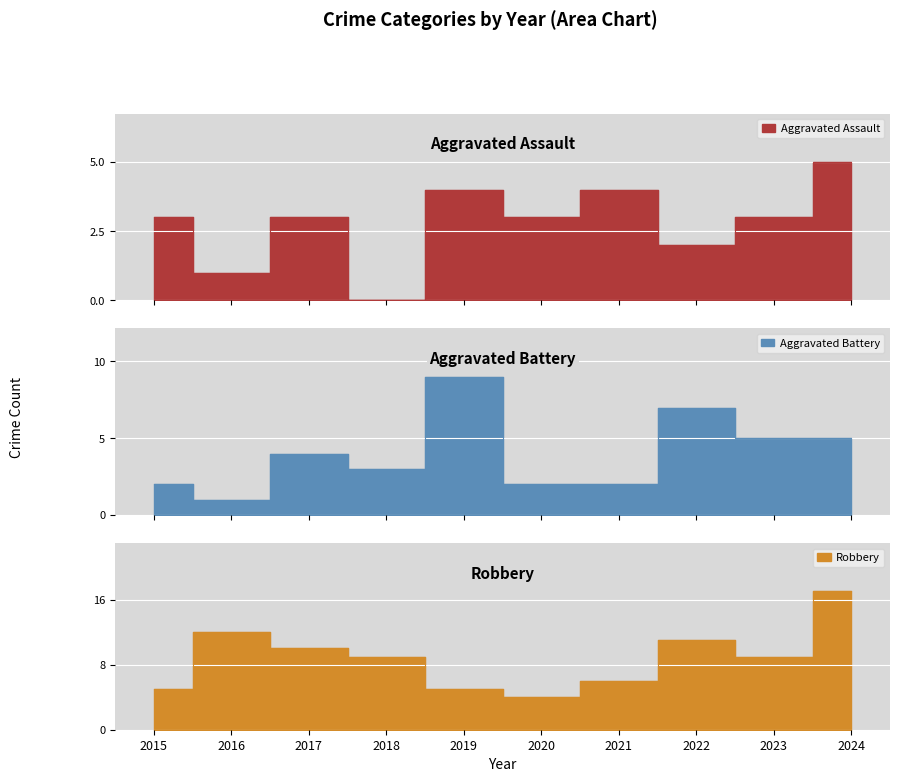

Does the chart display data point markers on the line(s)?

No